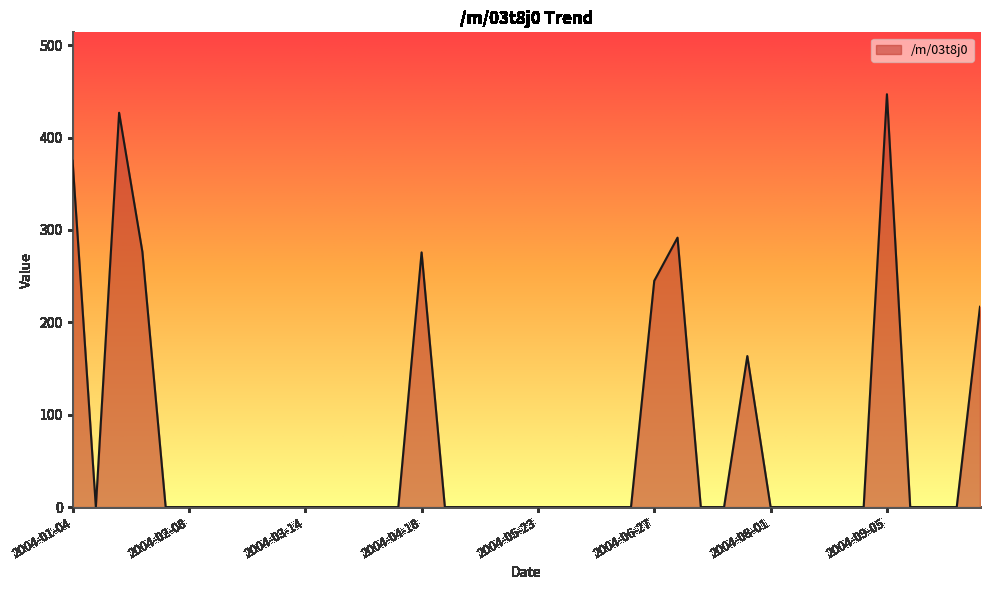

True or false: the data has more than 0 interior local peaks.

True